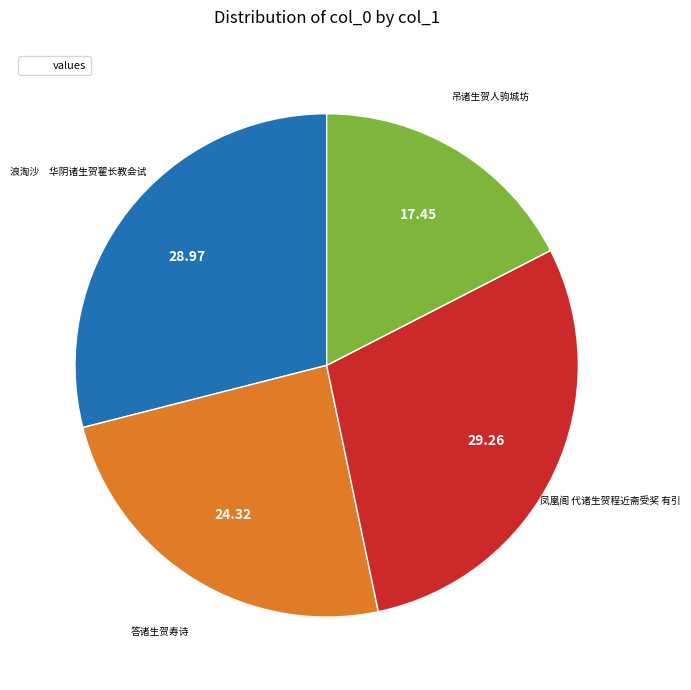

Is there any slice that represents more than half of the pie?

No